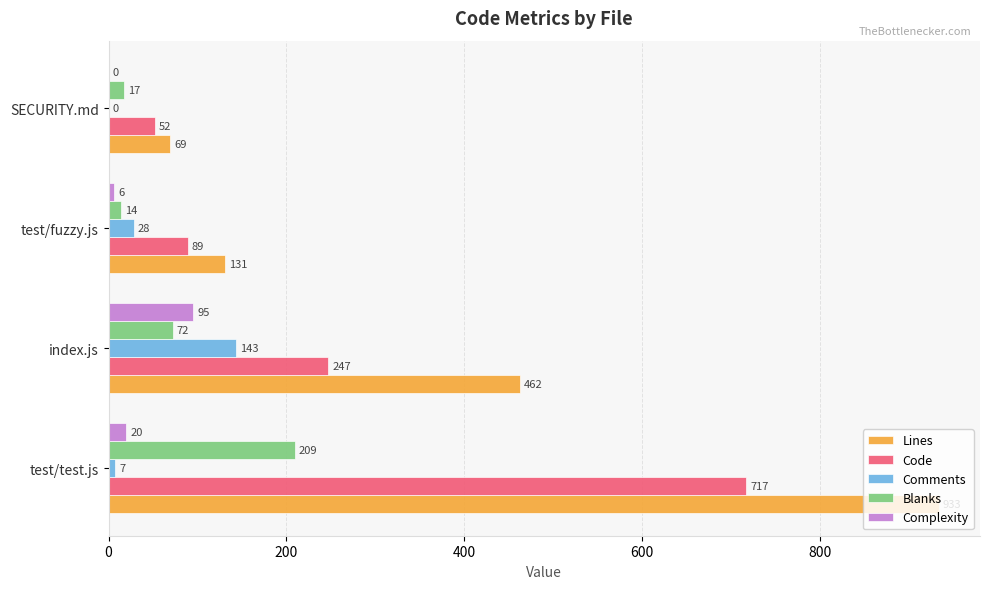

At which label is Lines closest to 501?

index.js